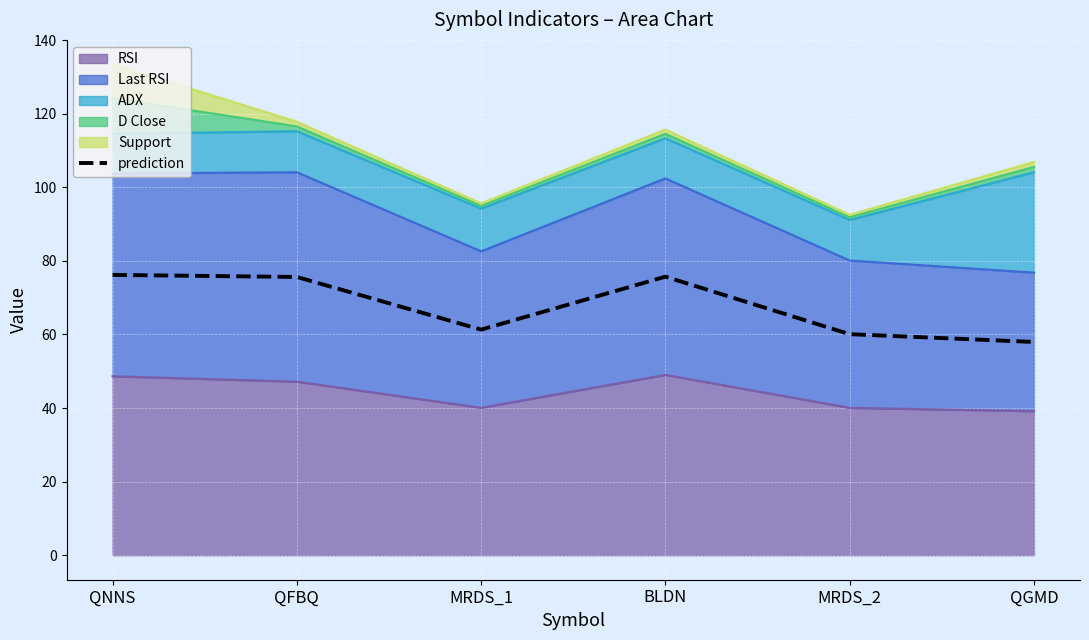

List the labels in order of value, smallest first.

QGMD, MRDS_2, MRDS_1, QFBQ, BLDN, QNNS